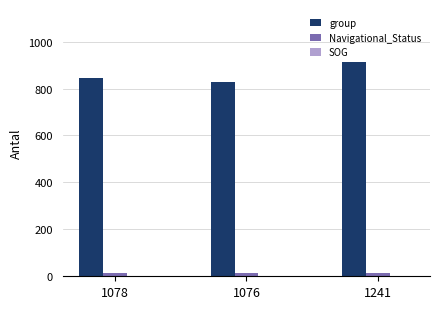

Which label corresponds to the largest value in the chart?

1241